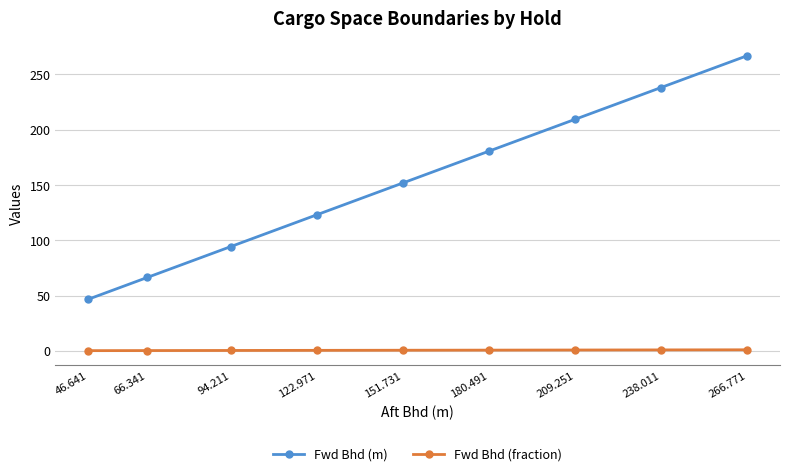

How many lines are shown in the chart?

2